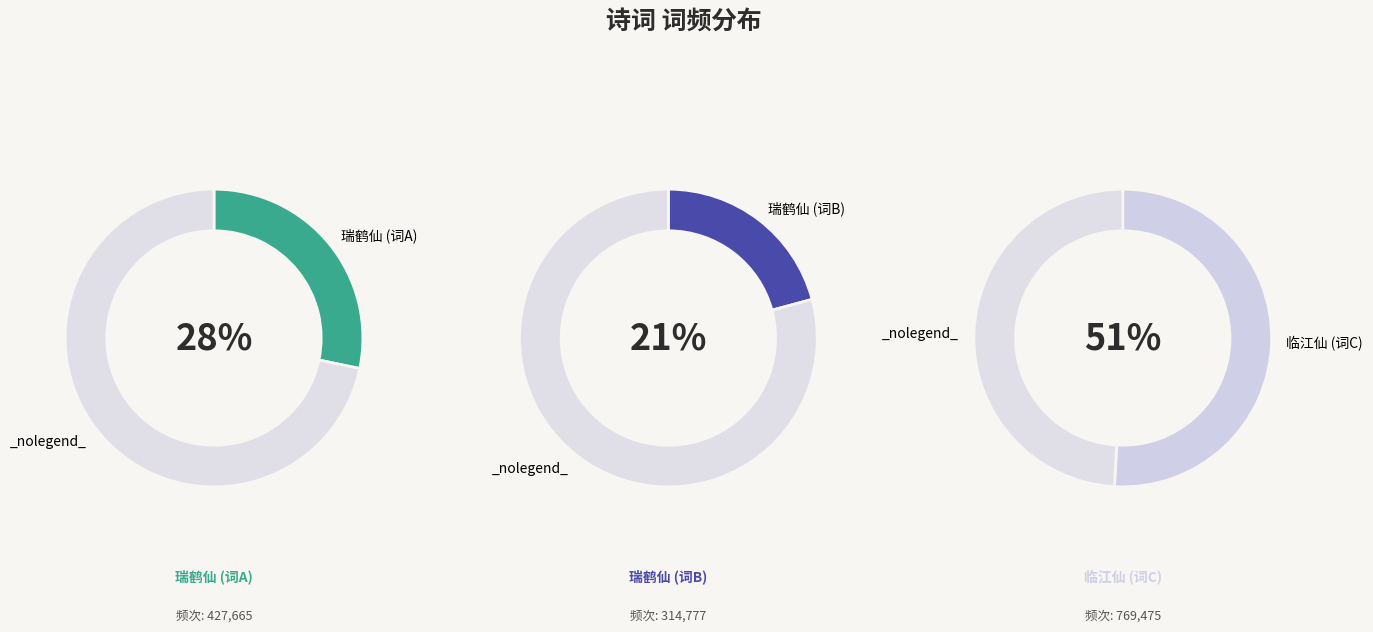

To the nearest percent, what percentage of the pie is 瑞鹤仙 入春快晴，桃柳争发，一夕凄风忽起，薄寒中人，念乱思乡，漫谱此阕?

28%